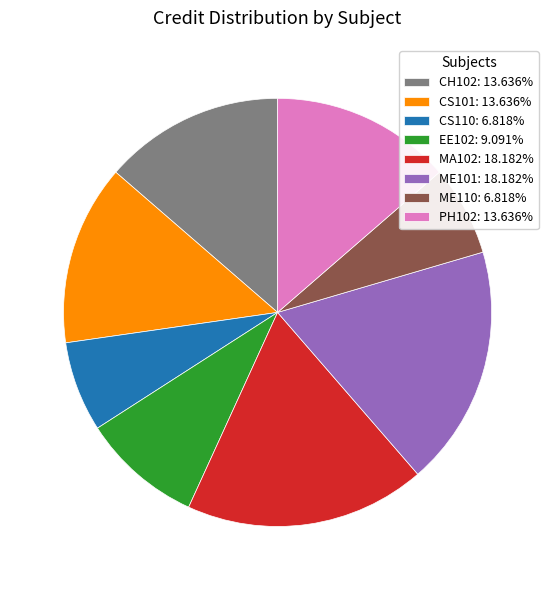

Do PH102 and CH102 together represent more than half of the pie?

No